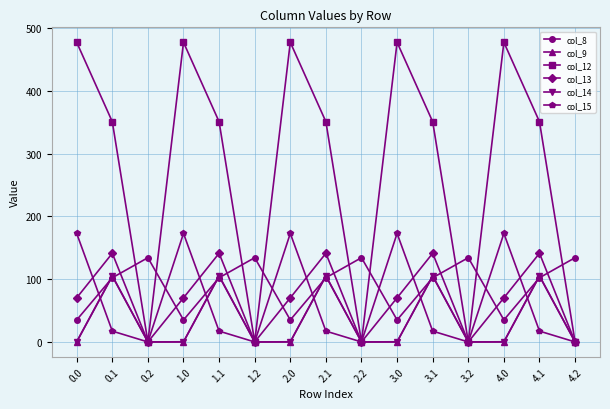

What is the label of the 11th point from the left?

3.1